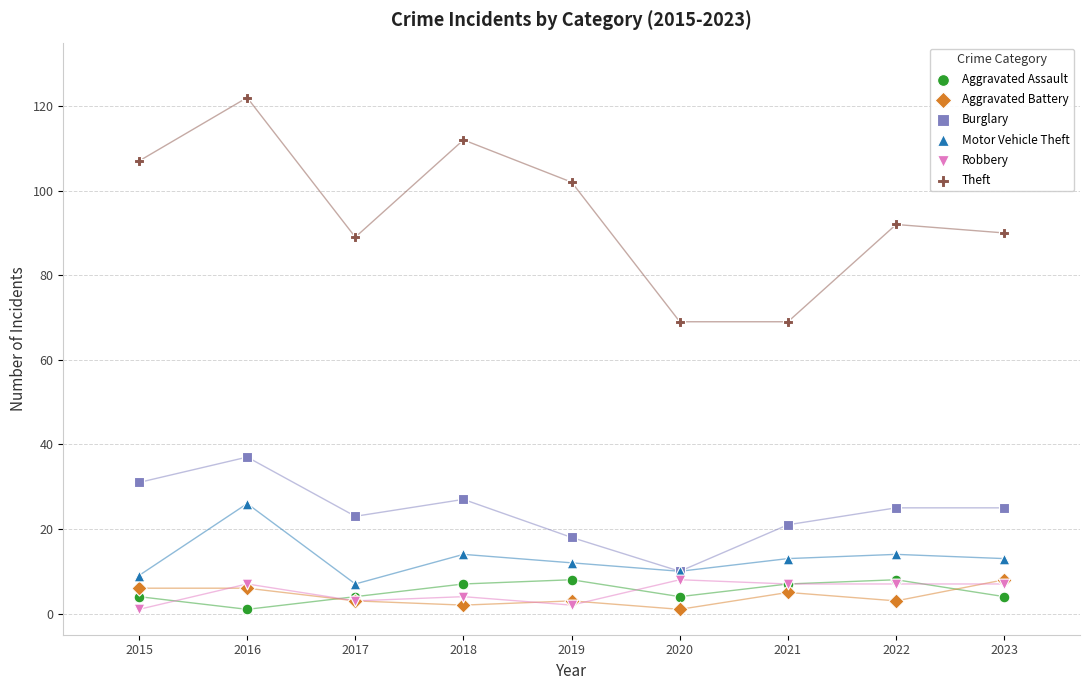

Which series contains the highest Y value?

Theft